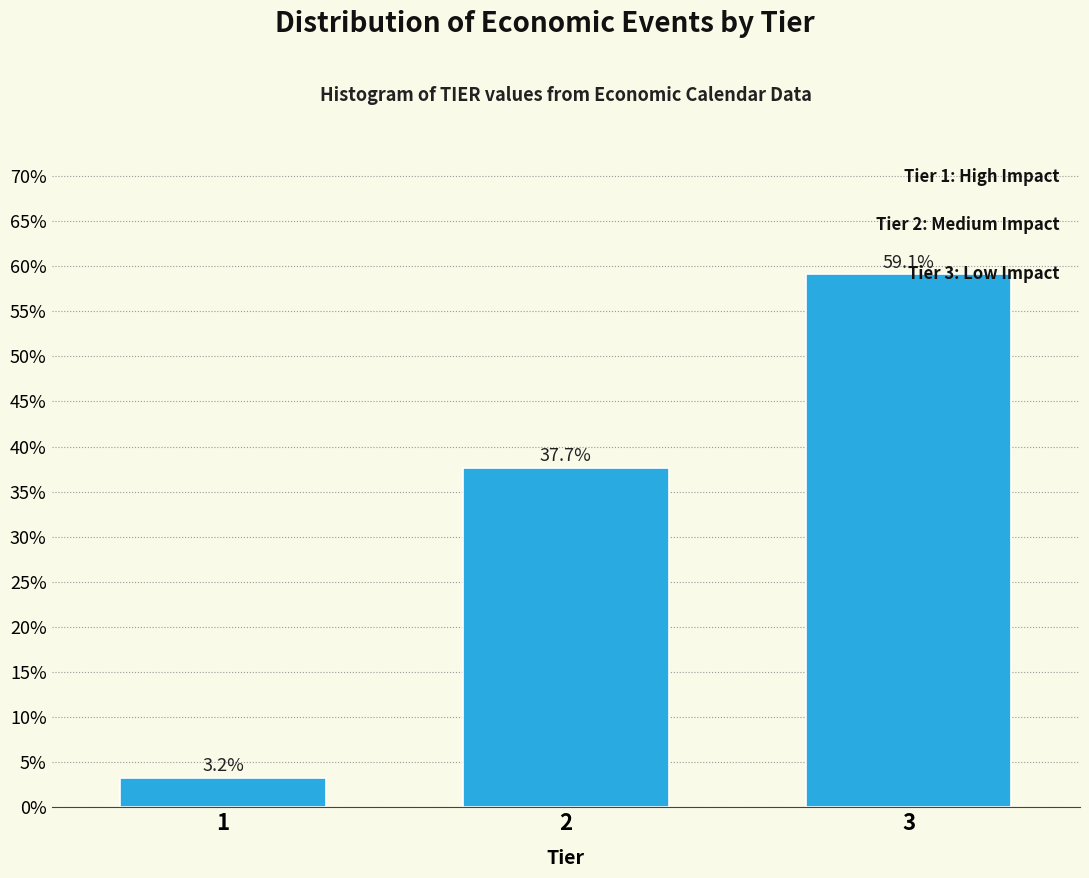

What is the greatest value displayed?

59.1